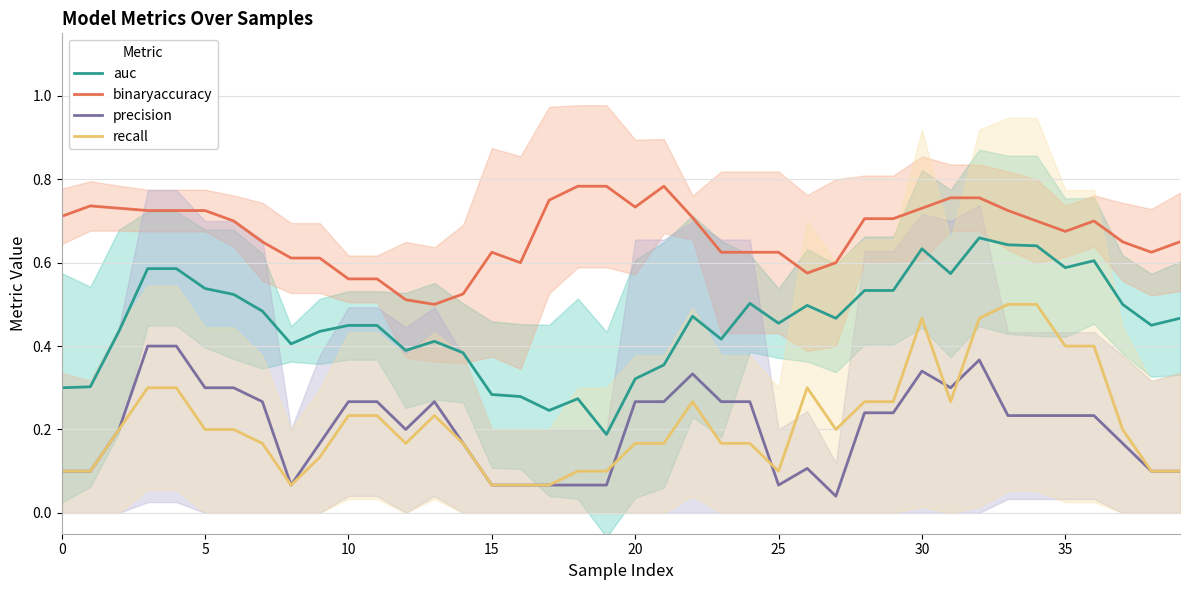

At which category is the sum across all series the highest?

32